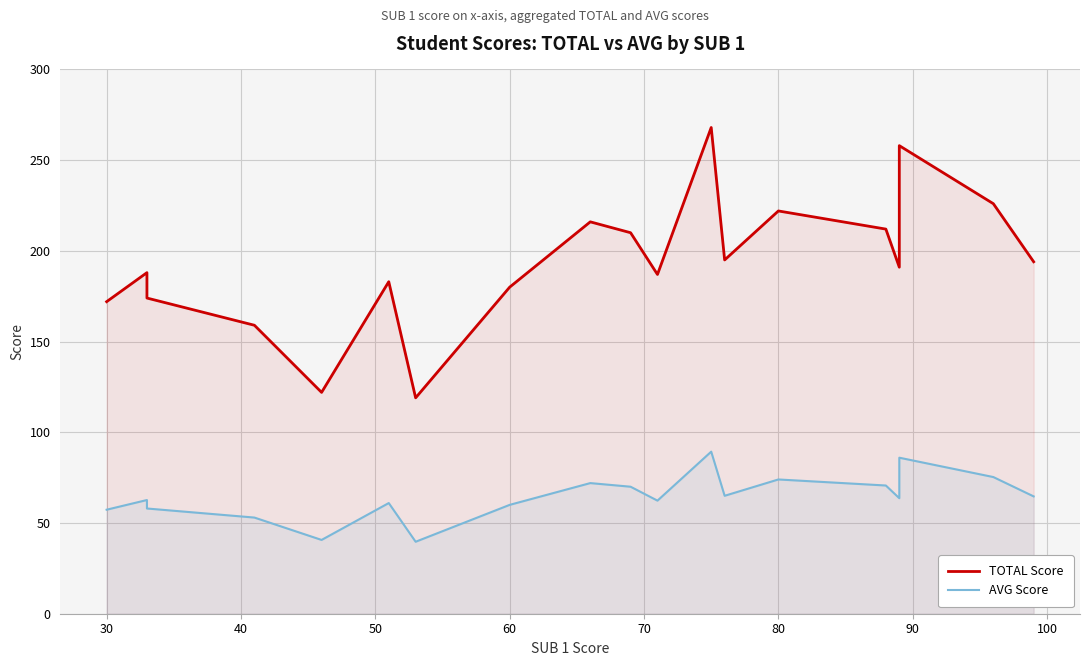

How many lines are shown in the chart?

2